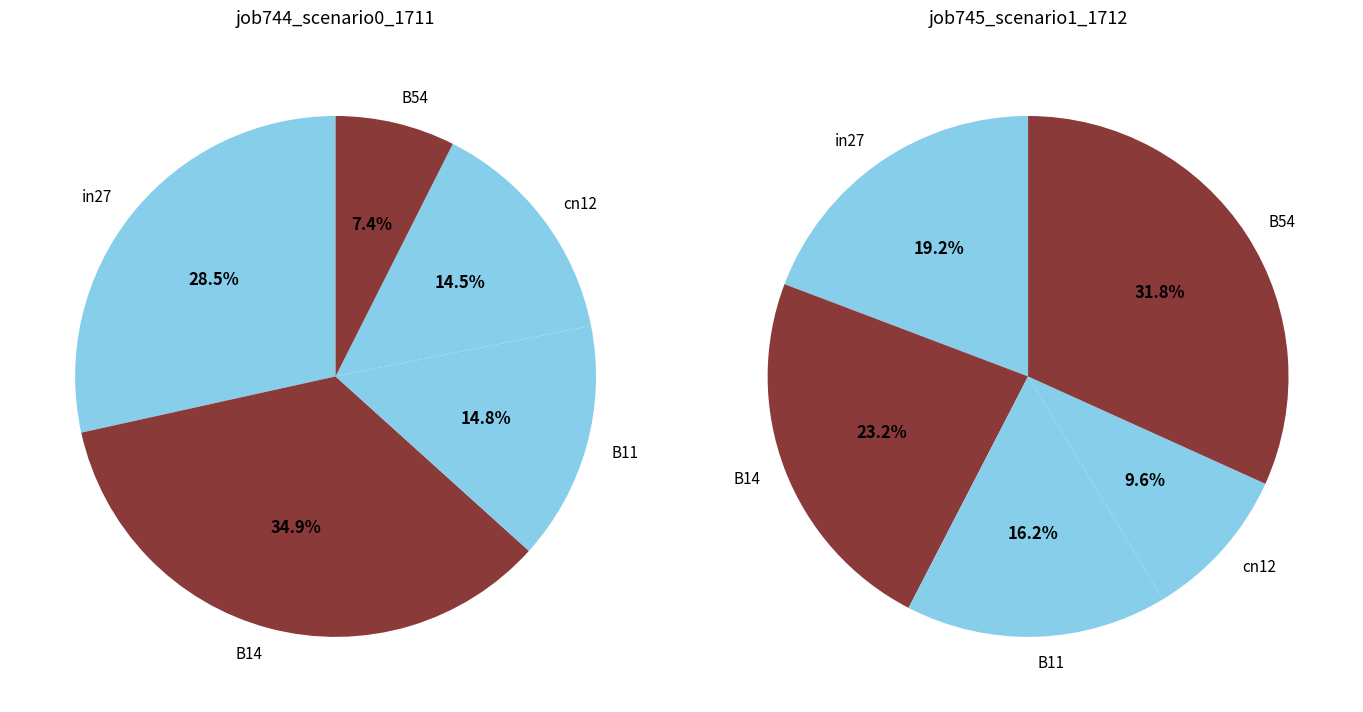

What percentage is the in27 slice, to the nearest percent?

28%